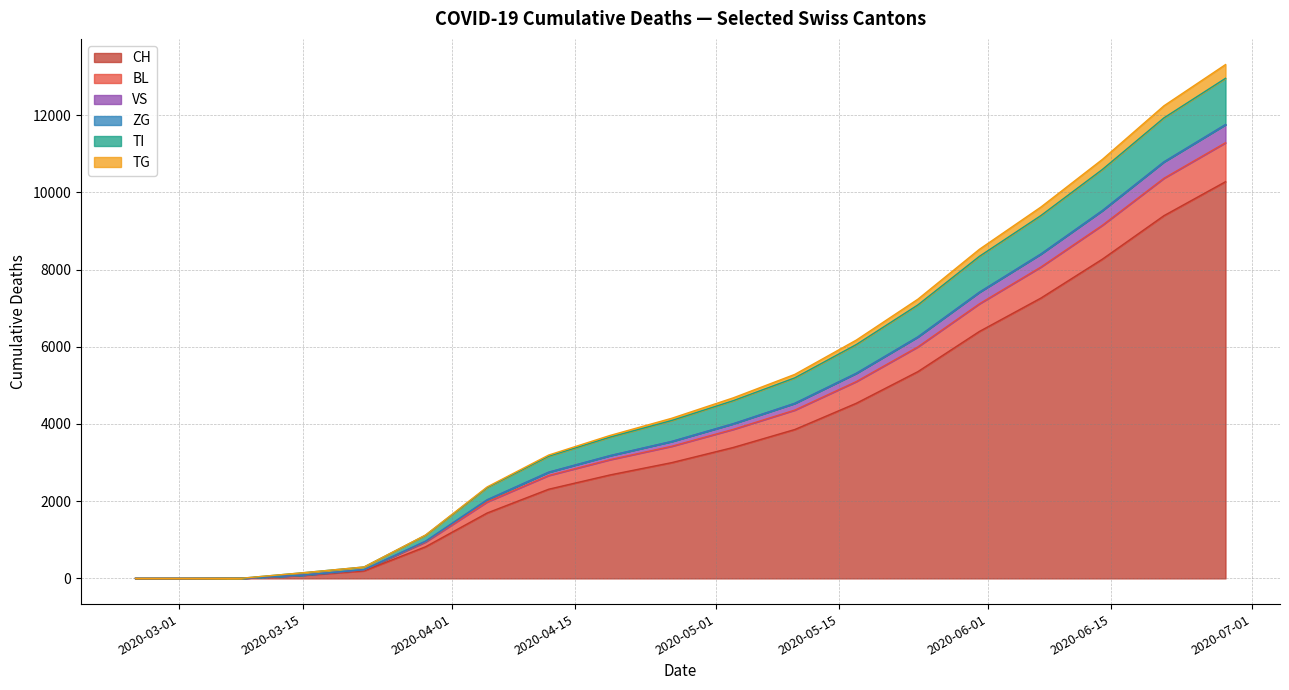

What is the highest value of the CH series?

10276